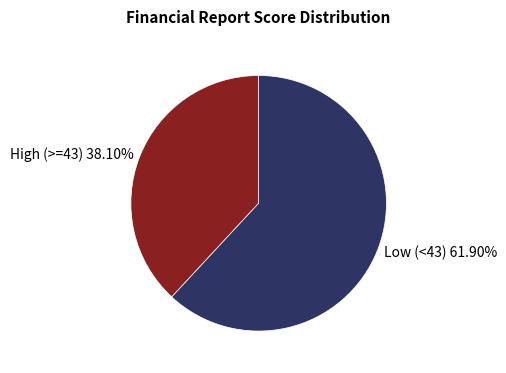

Count the number of slices in the pie.

2